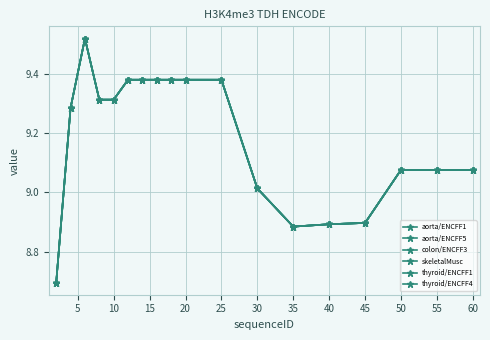

Does the chart have visible grid lines?

Yes